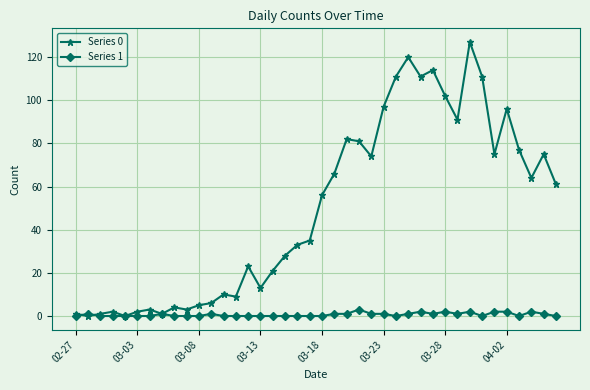

Which series has the widest spread of values?

Series 0